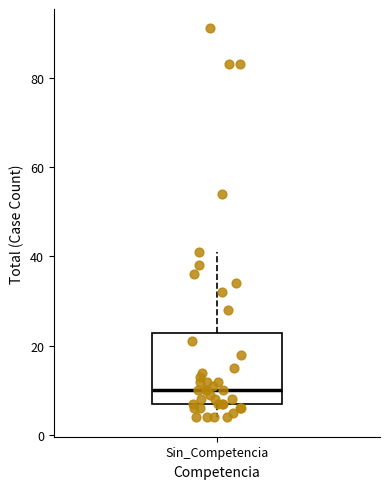

Read this box plot against the y-axis: the position of the median line, the range covered by the box, and the ends of both whiskers. The values are not printed on the chart, so give them approximately, as read against the axis.

median 10, box 8 to 22, whiskers 4 to 42